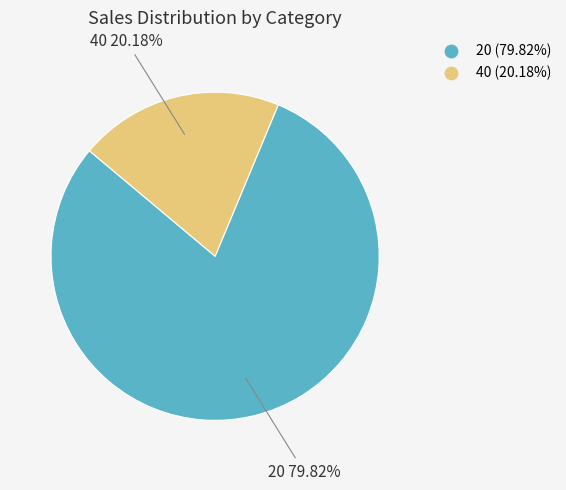

The 20 slice represents 73% of the pie. True or false?

False